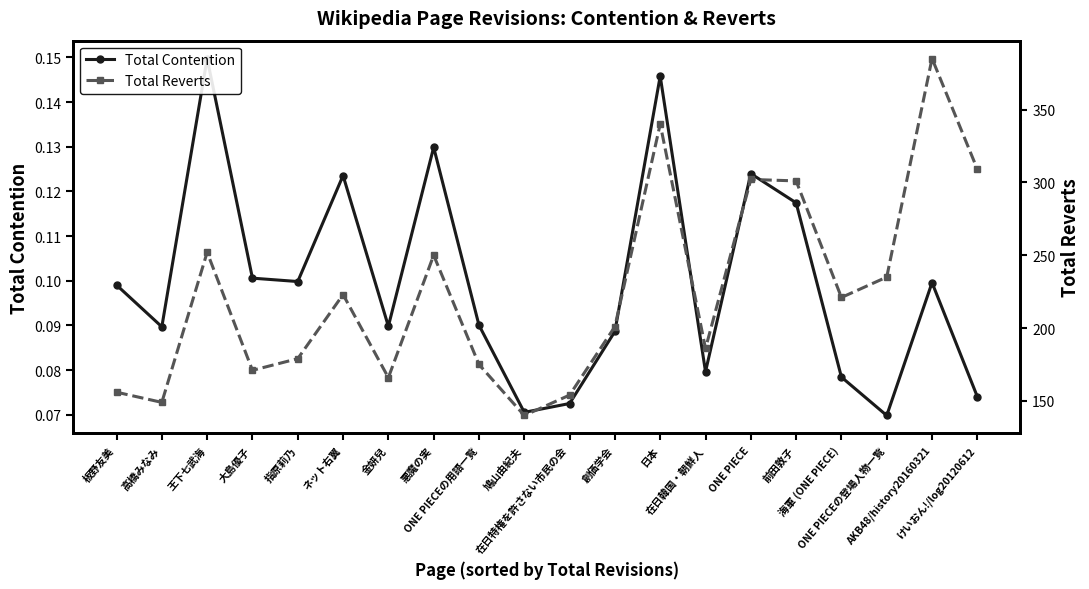

How many lines are shown in the chart?

2